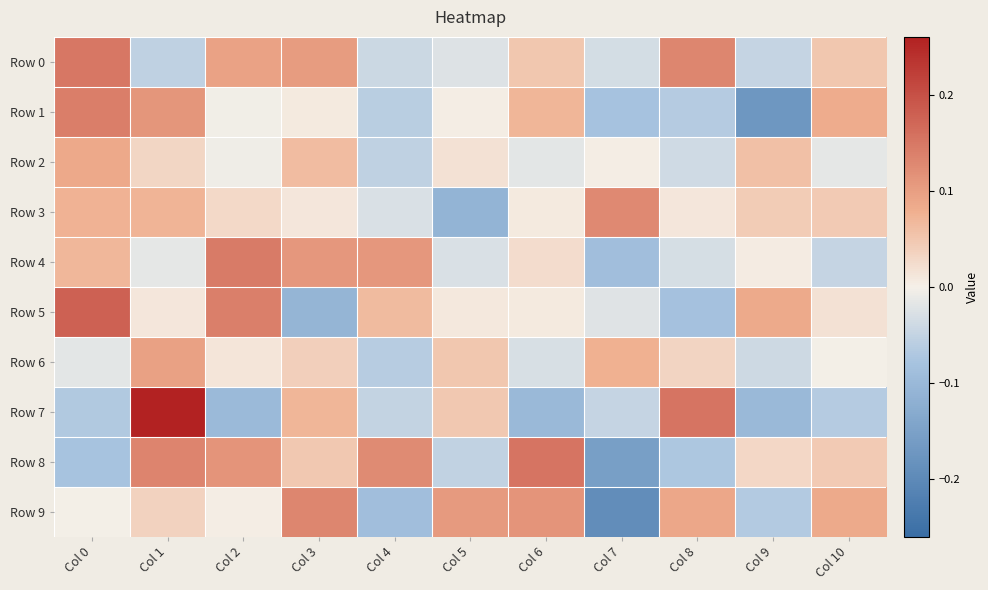

Reading left to right, transcribe all the data shown in this chart.

Row 0: Col 0=0.1	Col 1=-0.1	Col 2=0.1	Col 3=0.1	Col 4=-0.0	Col 5=-0.0	Col 6=0.0	Col 7=-0.0	Col 8=0.1	Col 9=-0.0	Col 10=0.0
Row 1: Col 0=0.1	Col 1=0.1	Col 2=-0.0	Col 3=0.0	Col 4=-0.1	Col 5=0.0	Col 6=0.1	Col 7=-0.1	Col 8=-0.1	Col 9=-0.2	Col 10=0.1
Row 2: Col 0=0.1	Col 1=0.0	Col 2=-0.0	Col 3=0.1	Col 4=-0.1	Col 5=0.0	Col 6=-0.0	Col 7=0.0	Col 8=-0.0	Col 9=0.1	Col 10=-0.0
Row 3: Col 0=0.1	Col 1=0.1	Col 2=0.0	Col 3=0.0	Col 4=-0.0	Col 5=-0.1	Col 6=0.0	Col 7=0.1	Col 8=0.0	Col 9=0.0	Col 10=0.0
Row 4: Col 0=0.1	Col 1=-0.0	Col 2=0.1	Col 3=0.1	Col 4=0.1	Col 5=-0.0	Col 6=0.0	Col 7=-0.1	Col 8=-0.0	Col 9=0.0	Col 10=-0.0
Row 5: Col 0=0.2	Col 1=0.0	Col 2=0.1	Col 3=-0.1	Col 4=0.1	Col 5=0.0	Col 6=0.0	Col 7=-0.0	Col 8=-0.1	Col 9=0.1	Col 10=0.0
Row 6: Col 0=-0.0	Col 1=0.1	Col 2=0.0	Col 3=0.0	Col 4=-0.1	Col 5=0.1	Col 6=-0.0	Col 7=0.1	Col 8=0.0	Col 9=-0.0	Col 10=-0.0
Row 7: Col 0=-0.1	Col 1=0.3	Col 2=-0.1	Col 3=0.1	Col 4=-0.0	Col 5=0.0	Col 6=-0.1	Col 7=-0.0	Col 8=0.2	Col 9=-0.1	Col 10=-0.1
Row 8: Col 0=-0.1	Col 1=0.1	Col 2=0.1	Col 3=0.0	Col 4=0.1	Col 5=-0.1	Col 6=0.2	Col 7=-0.2	Col 8=-0.1	Col 9=0.0	Col 10=0.0
Row 9: Col 0=-0.0	Col 1=0.0	Col 2=0.0	Col 3=0.1	Col 4=-0.1	Col 5=0.1	Col 6=0.1	Col 7=-0.2	Col 8=0.1	Col 9=-0.1	Col 10=0.1